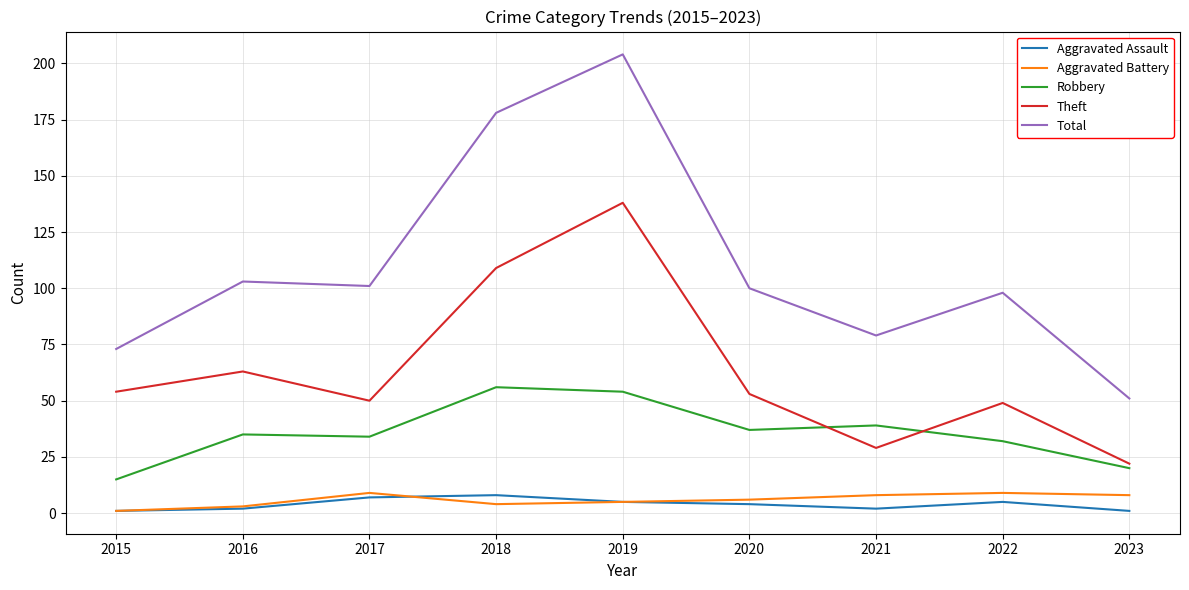

What is the average value of the Theft series?

63